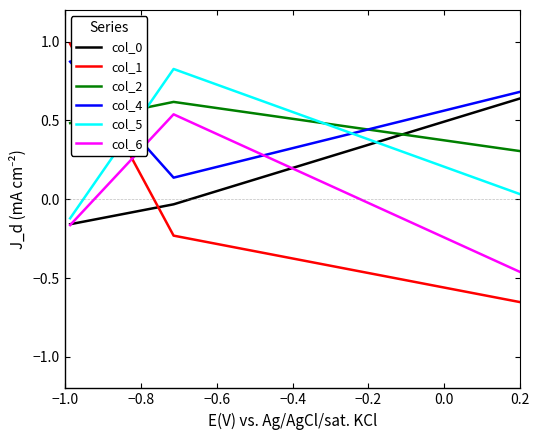

What is the difference between the second highest and minimum values in the col_6 series?

0.7